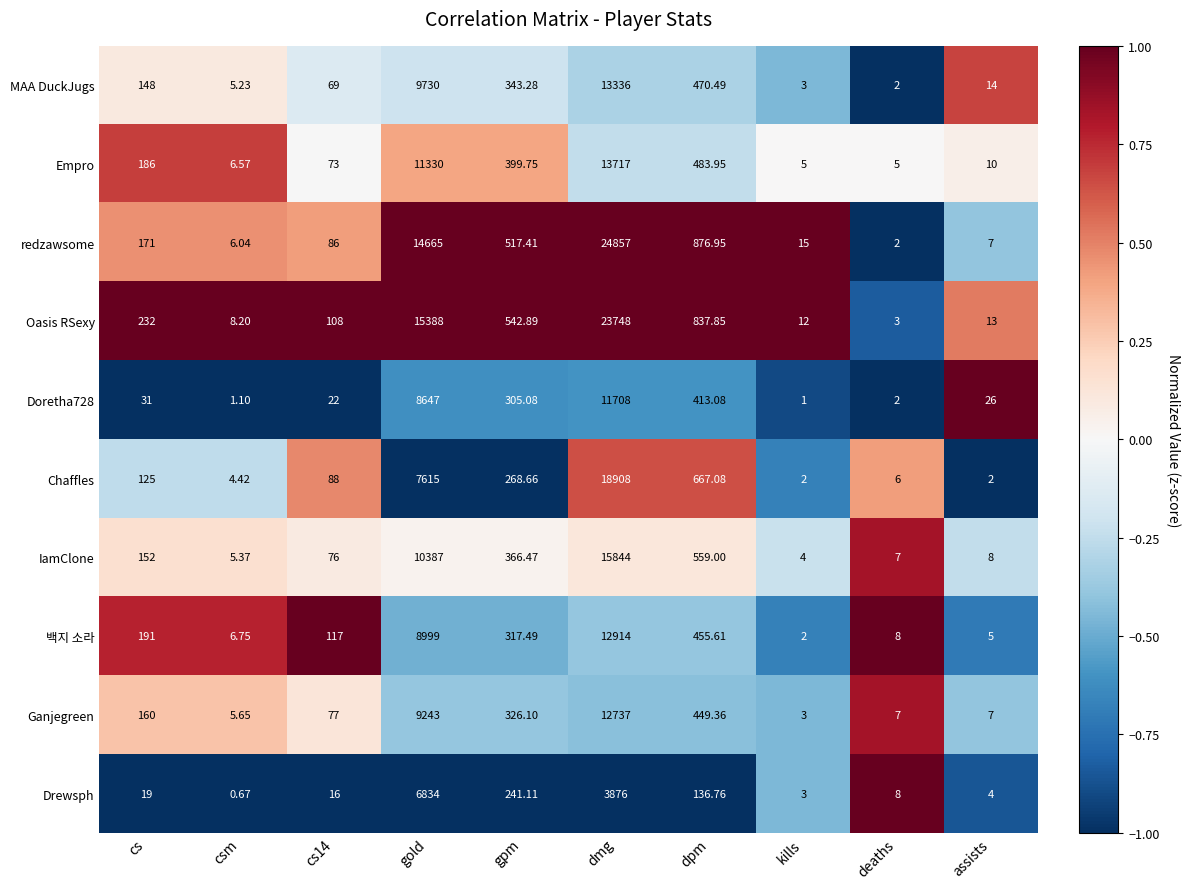

At which category does the chart reach its peak across all series?

dmg